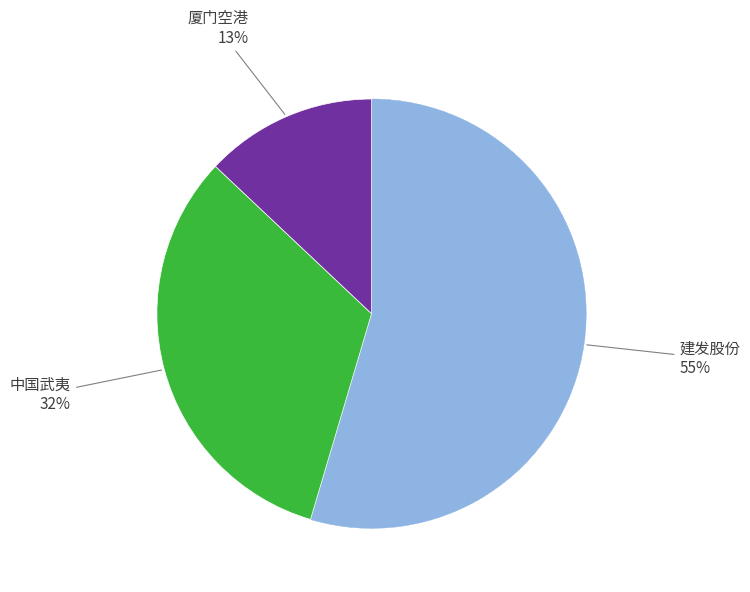

Is there a majority slice in this chart?

Yes